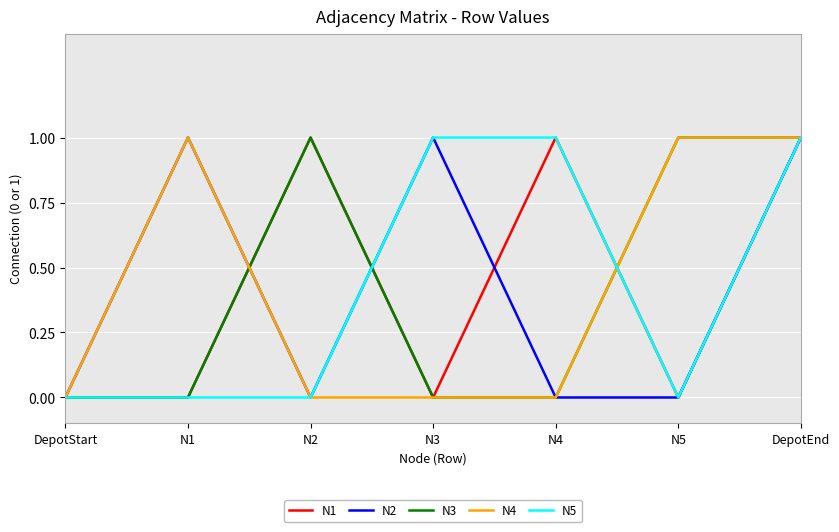

Is the value of N3 at N4 greater than the value of N5 at DepotEnd?

No